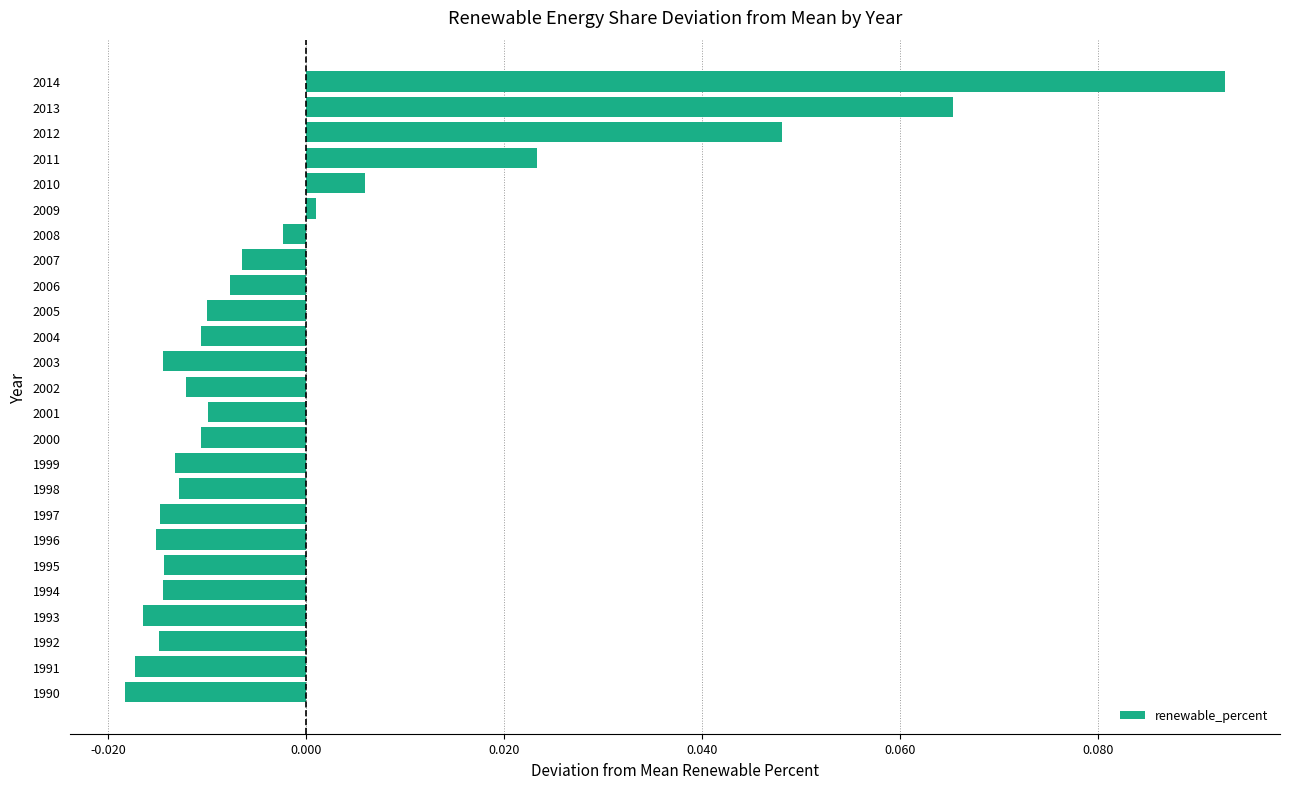

The chart shows a value of -0.0 at 2006. True or false?

True